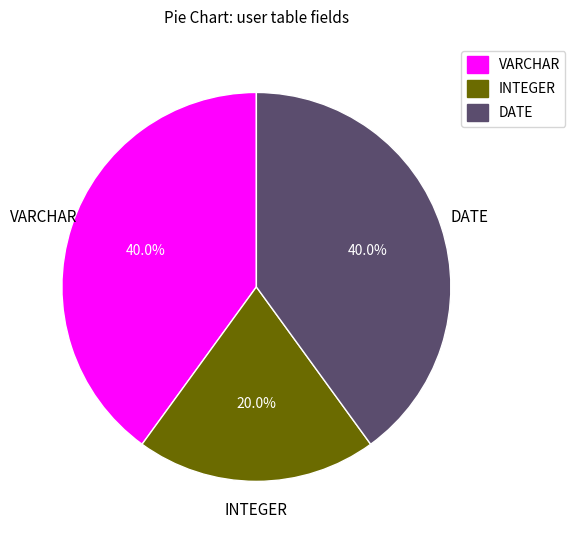

Is there any slice that represents more than half of the pie?

No